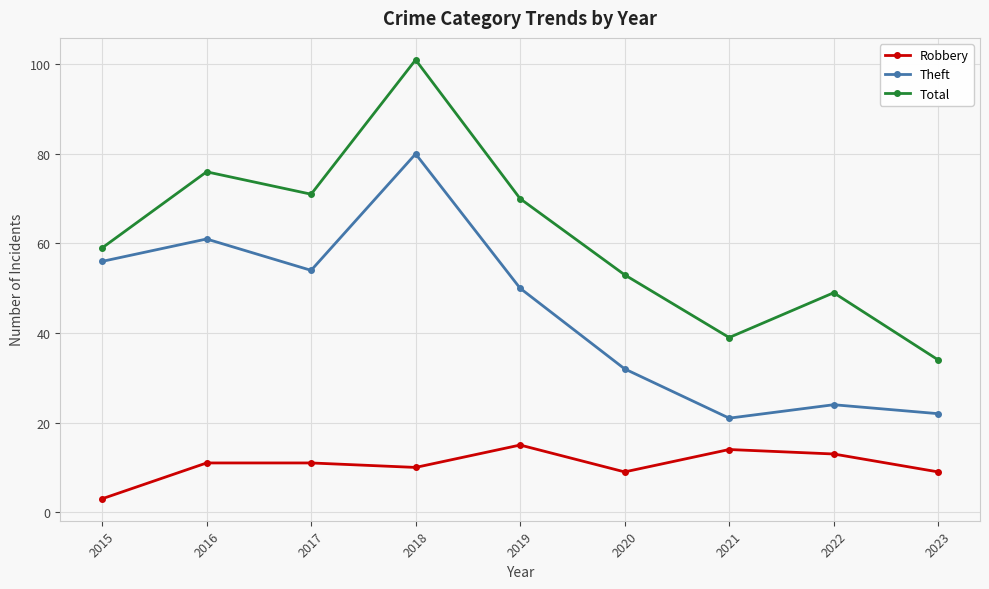

What is the sum of the Theft values at 2018 and 2019?

130